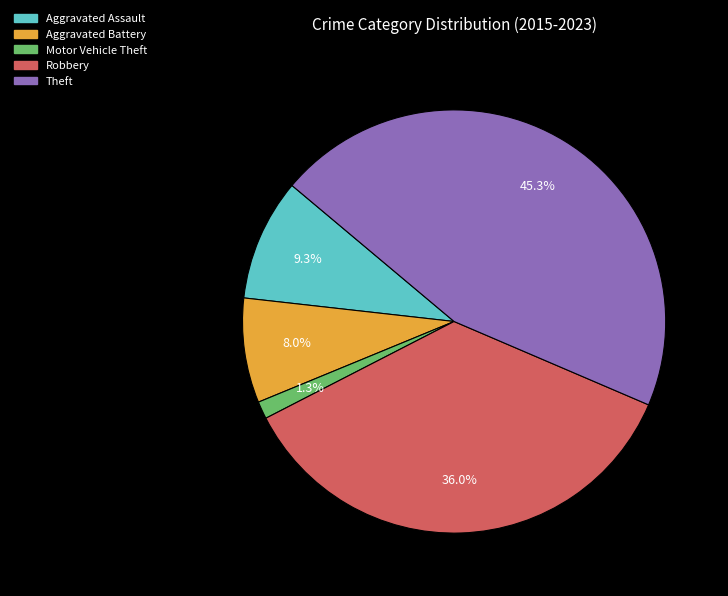

To the nearest percent, what is the combined percentage of Aggravated Assault and Aggravated Battery?

17%